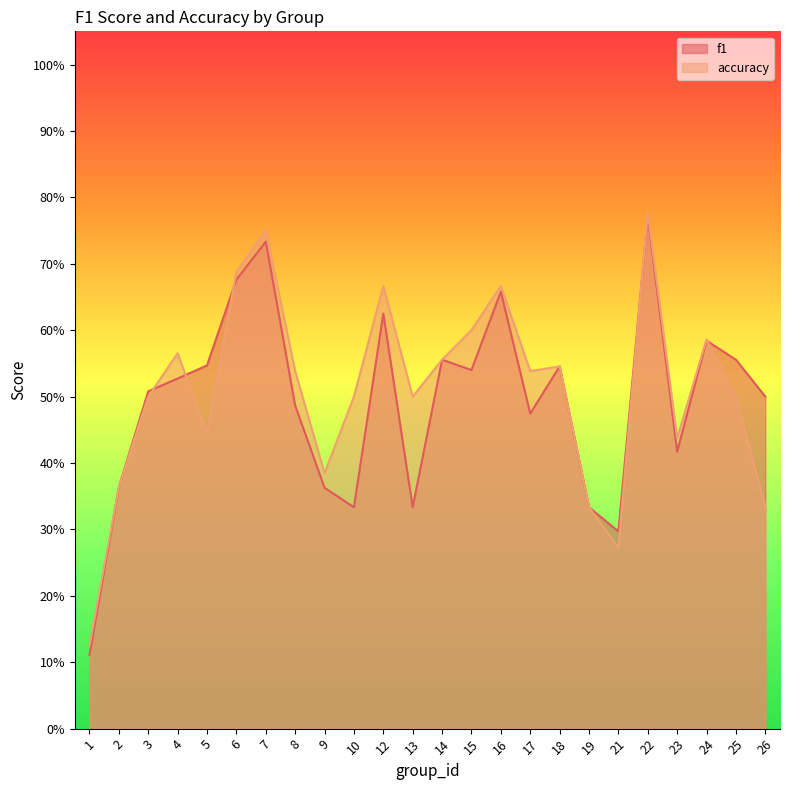

What is the sum of all accuracy values?

12.2